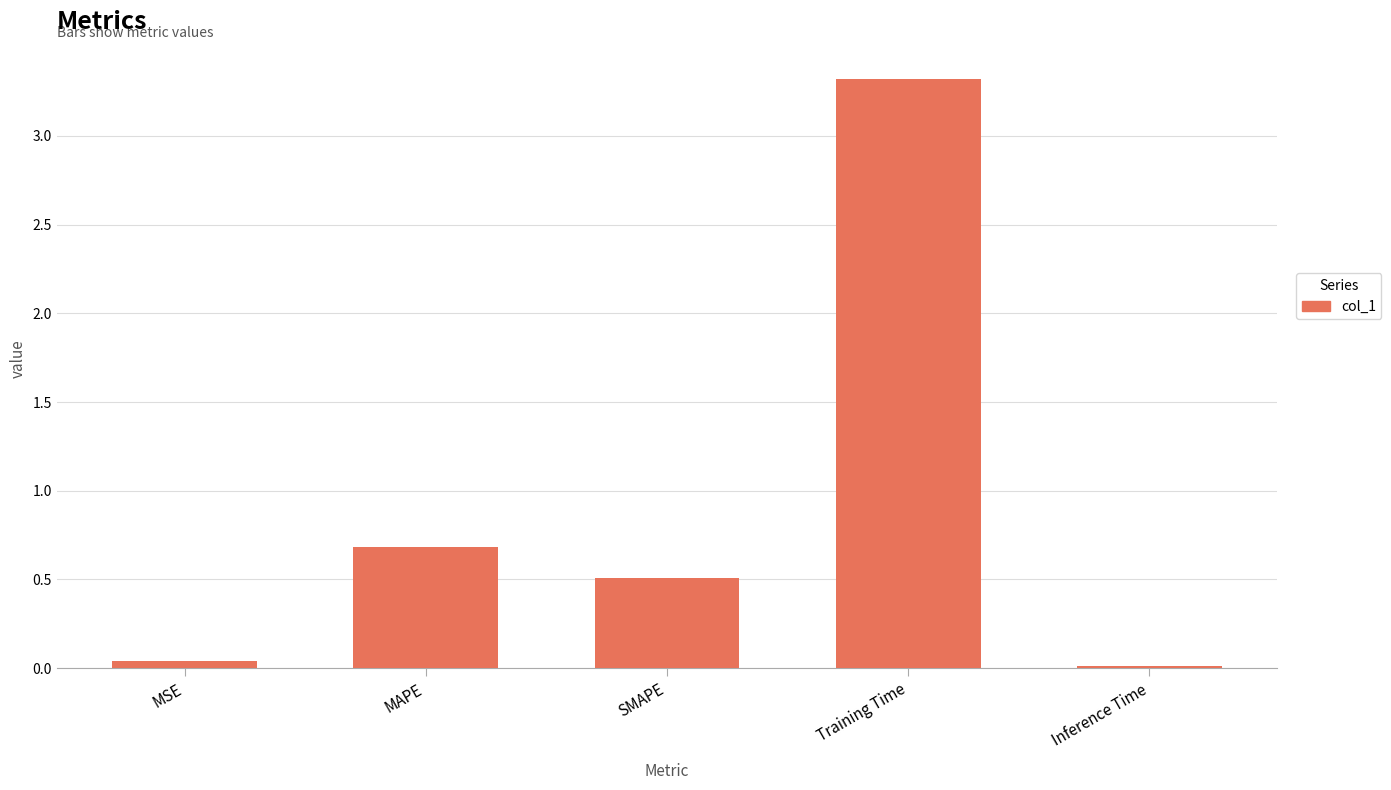

The chart shows a value of 0.0 at MSE. True or false?

True